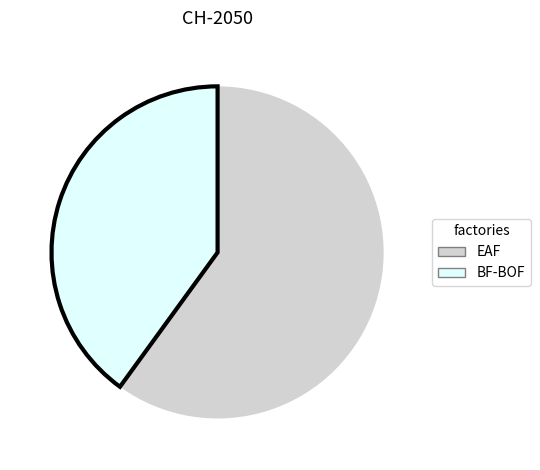

Rank the categories by value from lowest to highest.

BF-BOF, EAF